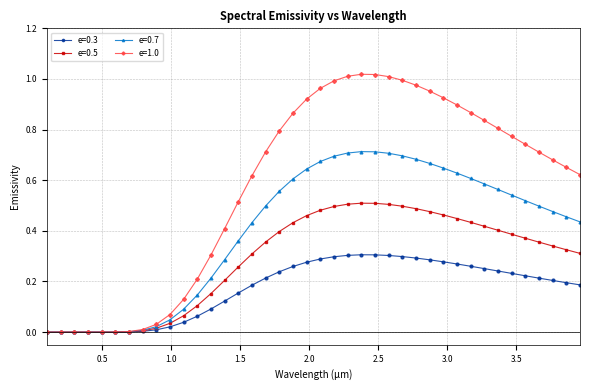

Which series has the largest range (max minus min)?

e=1.0